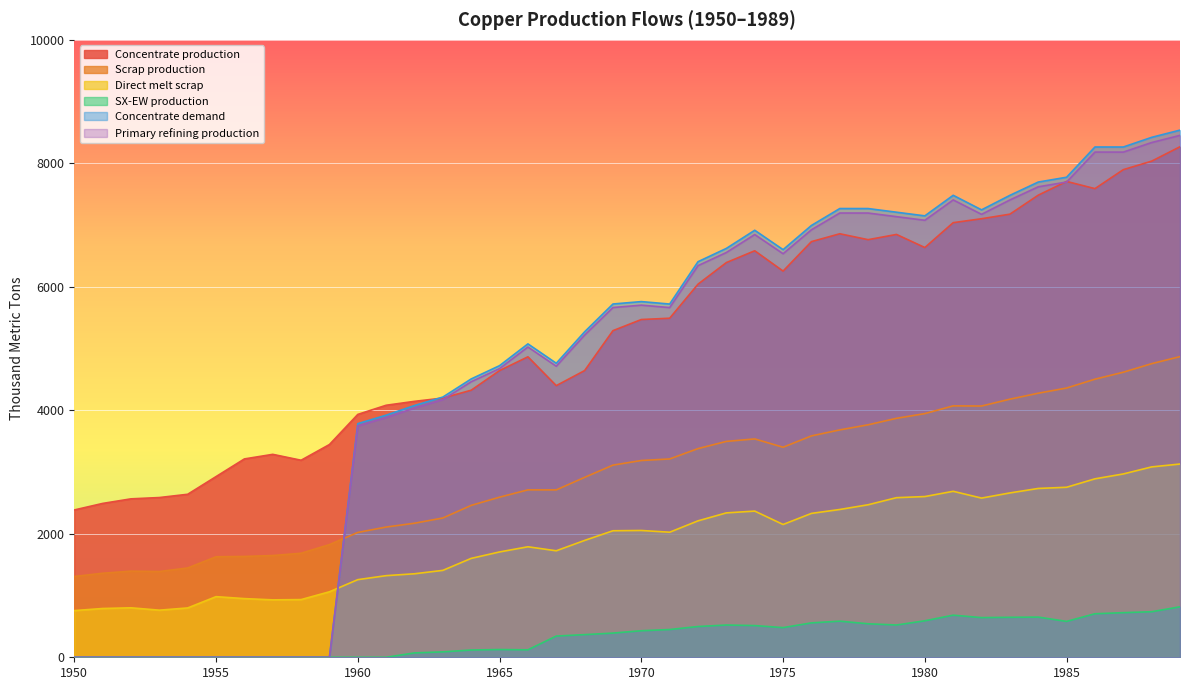

What is the difference between the maximum and minimum values in the Primary refining production series?

8452.7